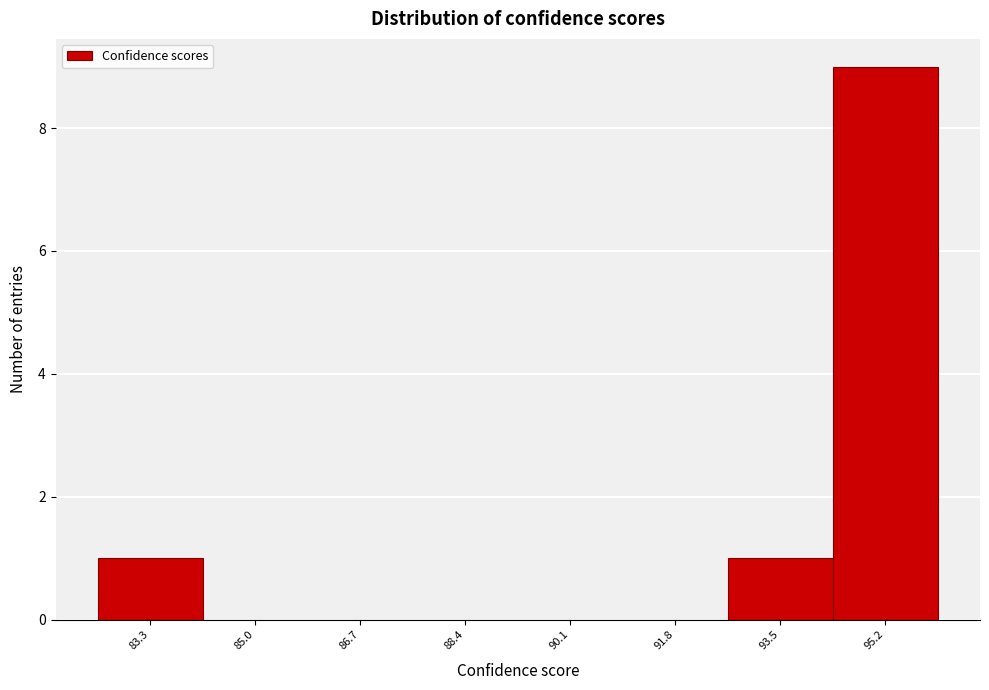

Reading right to left, list all the values displayed in this chart.

95.2=9	93.5=1	91.8=0	90.1=0	88.4=0	86.7=0	85.0=0	83.3=1